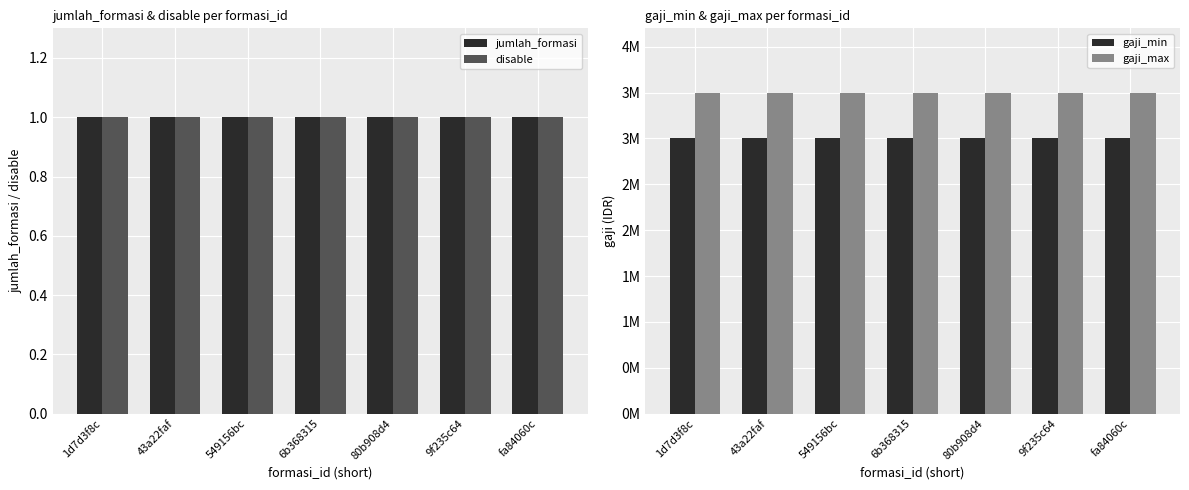

Is it true that gaji_max equals 4563575 at 43a22faf?

False